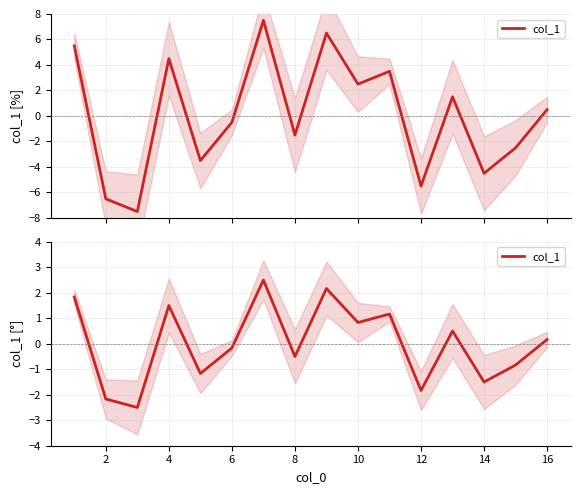

How many lines are shown in the chart?

1